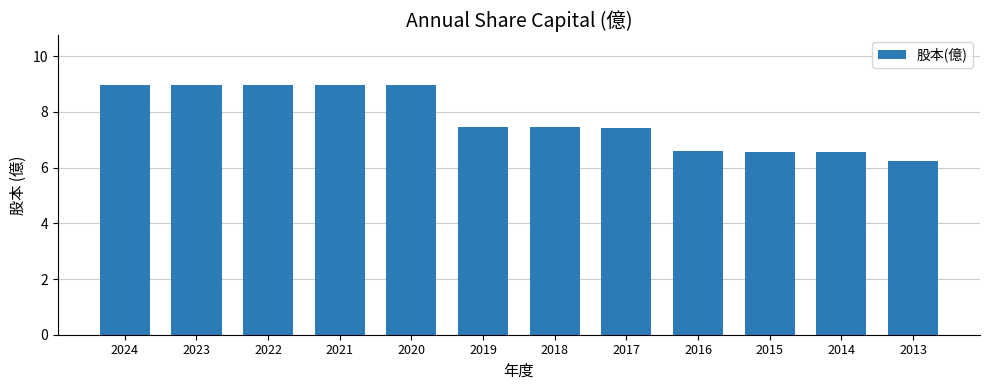

The value at 2013 is 9.8. True or false?

False